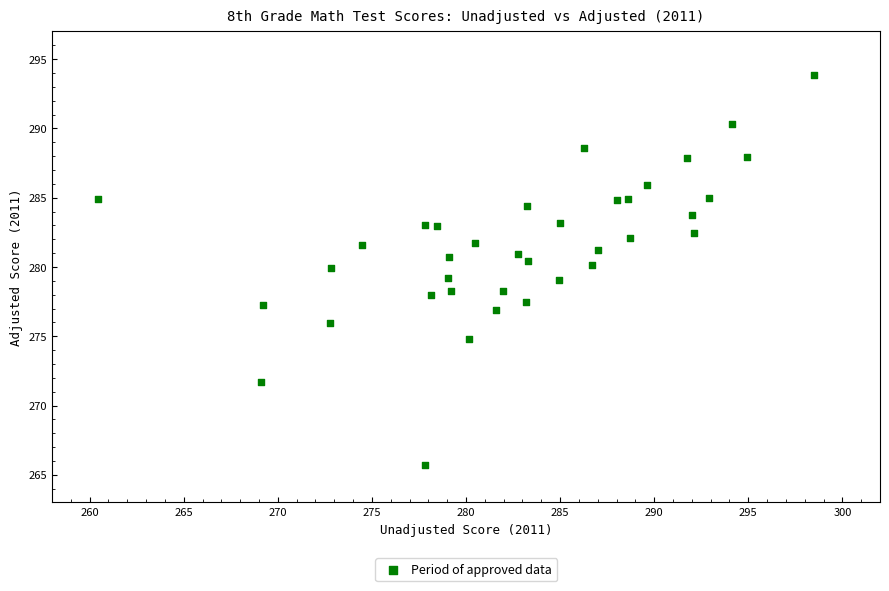

What is the range of X values (max minus min)?

38.0